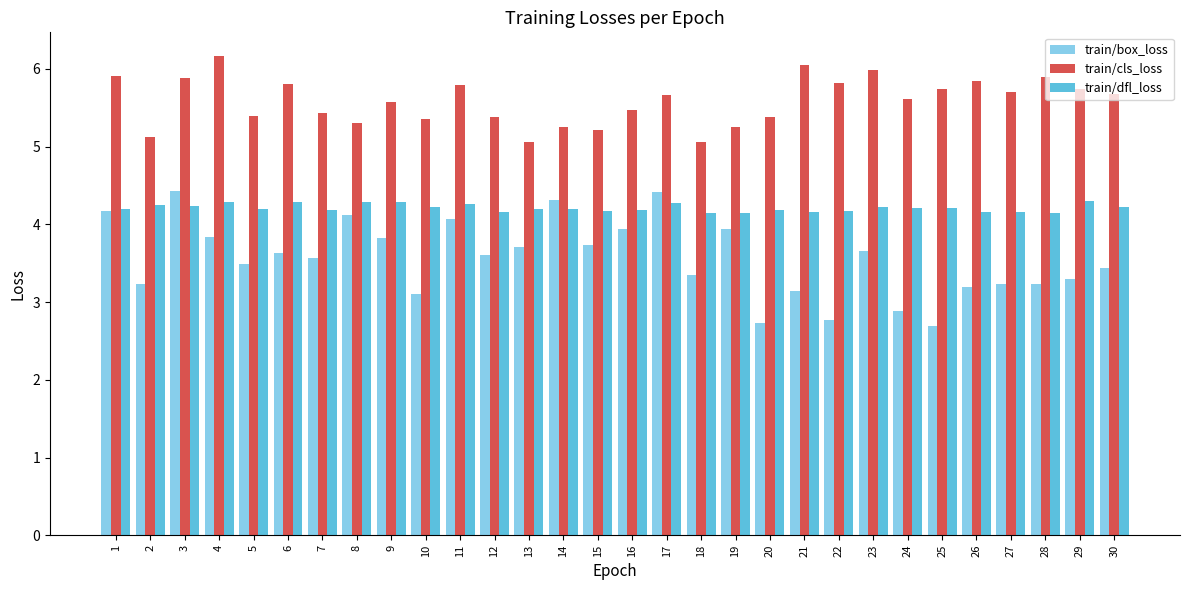

What is the difference between the maximum and minimum values in the train/cls_loss series?

1.1